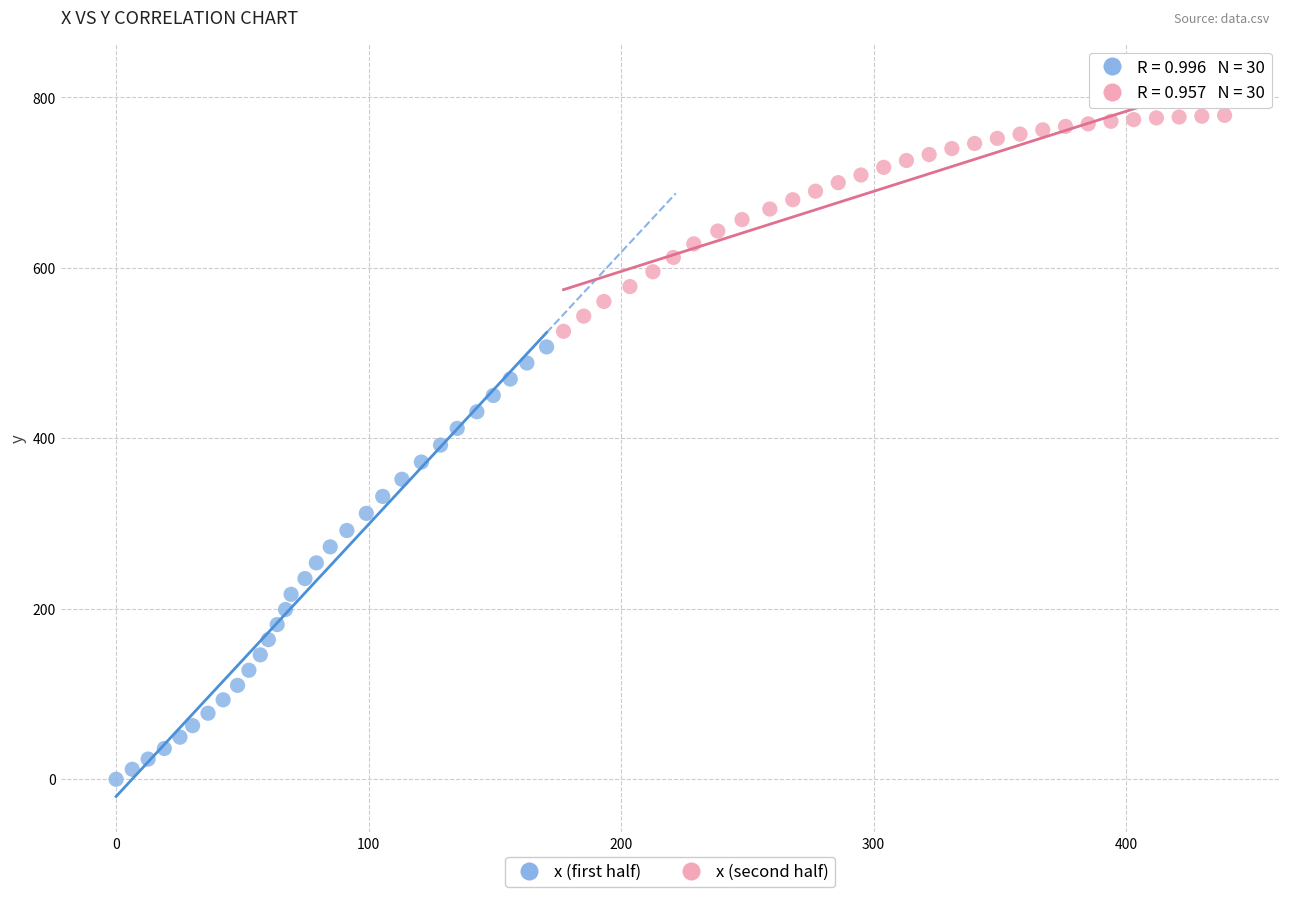

Which series contains the lowest Y value?

x (first half)